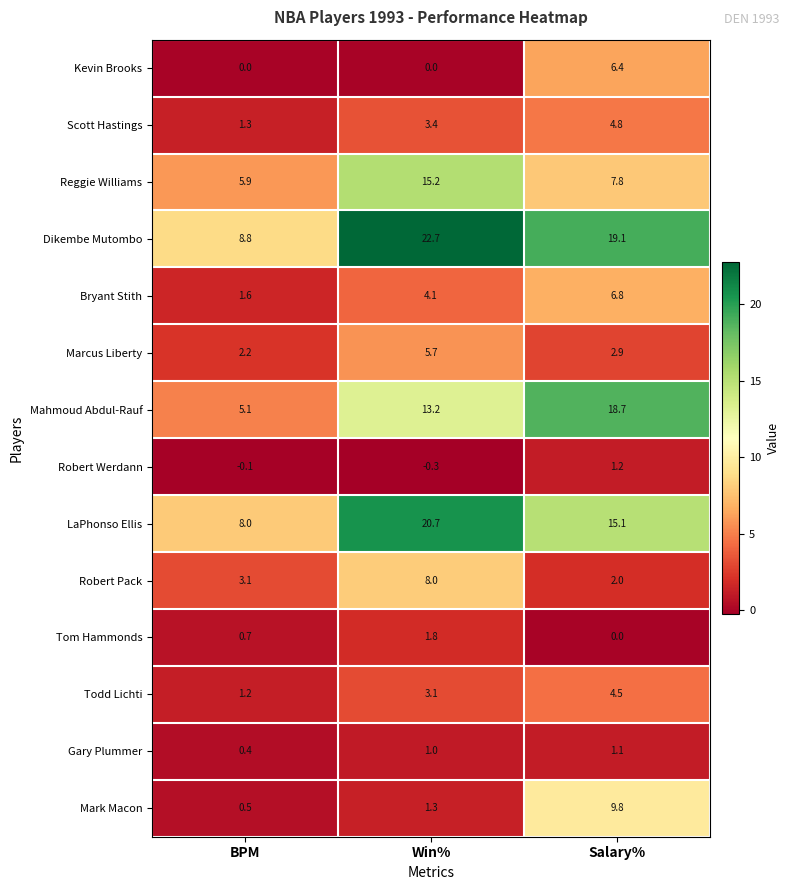

Which series has the largest range (max minus min)?

Dikembe Mutombo